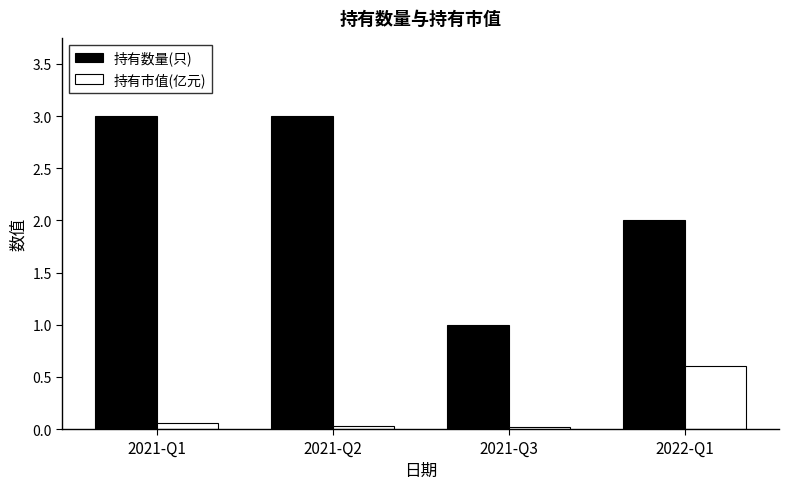

Which category has the lowest value in the 持有数量(只) series?

2021-Q3